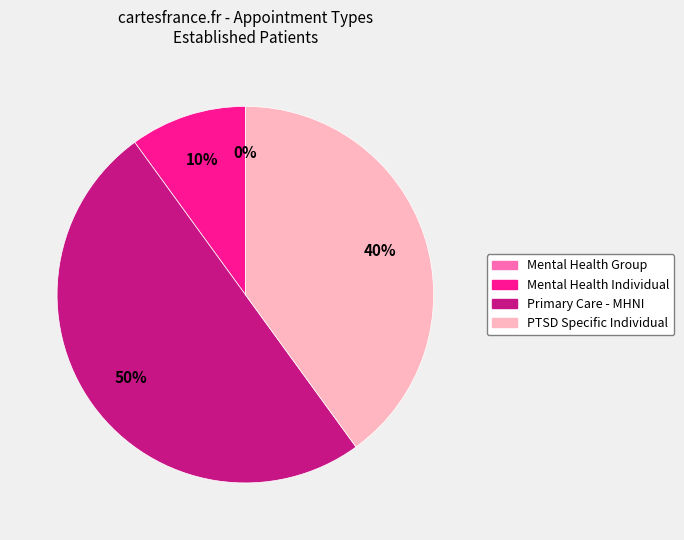

What percentage is NOT represented by MENTAL HEALTH GROUP?

100.0%